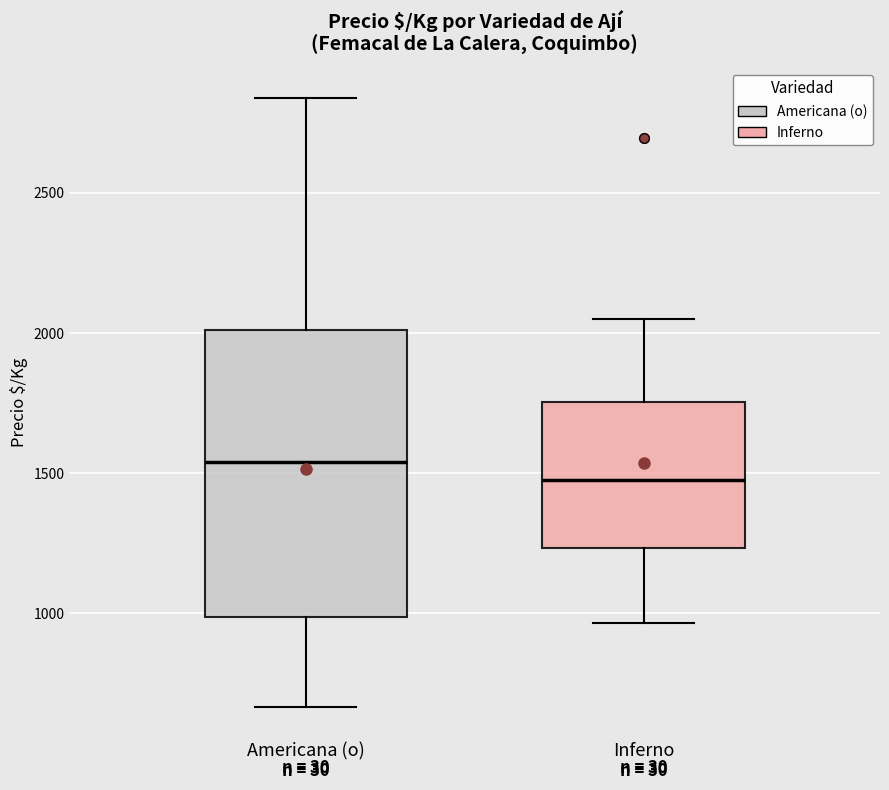

Comparing the boxes themselves (not the whiskers), which one is the tallest?

Americana (o)